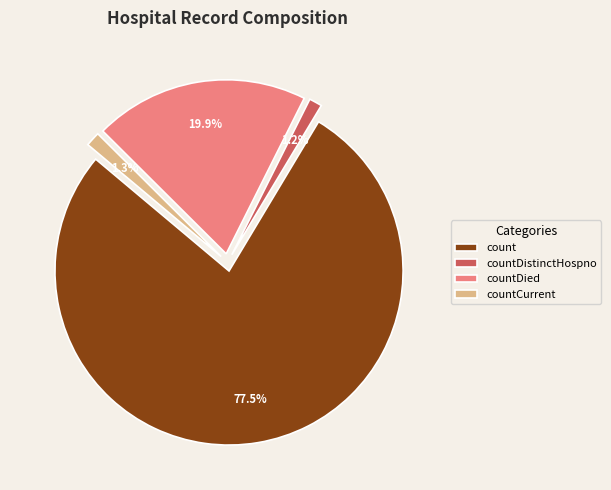

True or false: countDistinctHospno accounts for 11% of the total.

False